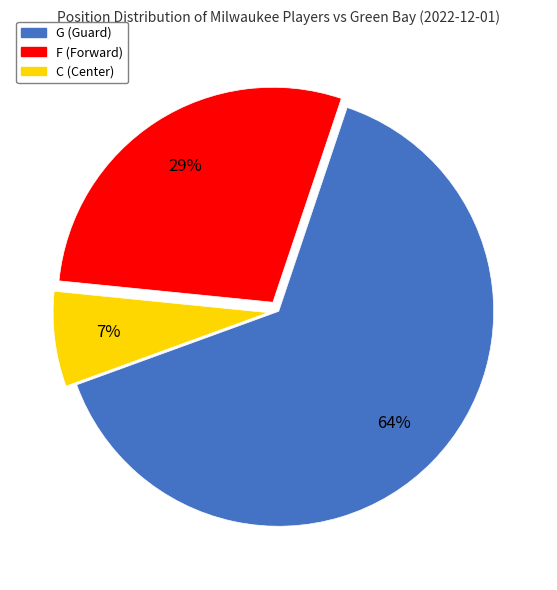

Between F and C, which is larger?

F